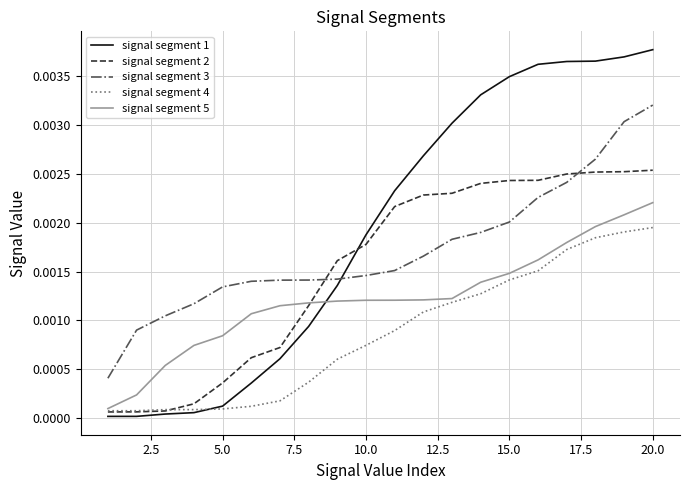

How many times do signal segment 3 and signal segment 2 cross each other?

2